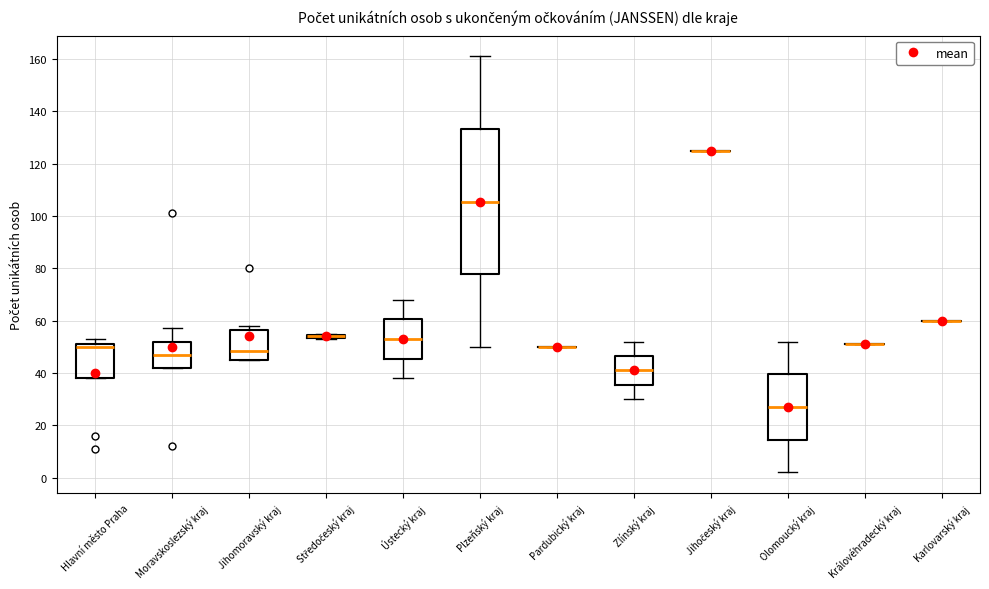

Reading left to right, read every box against the y-axis: the position of its median line, the range the box covers, and the ends of its whiskers. The values are not printed on the chart, so give them approximately, as read against the axis.

Hlavní město Praha: median 50, box 38 to 52, whiskers 38 to 54
Moravskoslezský kraj: median 48, box 42 to 52, whiskers 42 to 58
Jihomoravský kraj: median 48, box 46 to 56, whiskers 46 to 58
Středočeský kraj: box collapsed to a line at 54, whiskers 54 to 56
Ústecký kraj: median 54, box 46 to 60, whiskers 38 to 68
Plzeňský kraj: median 106, box 78 to 134, whiskers 50 to 162
Pardubický kraj: box collapsed to a line at 50, whiskers 50 to 50
Zlínský kraj: median 42, box 36 to 46, whiskers 30 to 52
Jihočeský kraj: box collapsed to a line at 126, whiskers 126 to 126
Olomoucký kraj: median 28, box 14 to 40, whiskers 2 to 52
Královéhradecký kraj: box collapsed to a line at 52, whiskers 52 to 52
Karlovarský kraj: box collapsed to a line at 60, whiskers 60 to 60